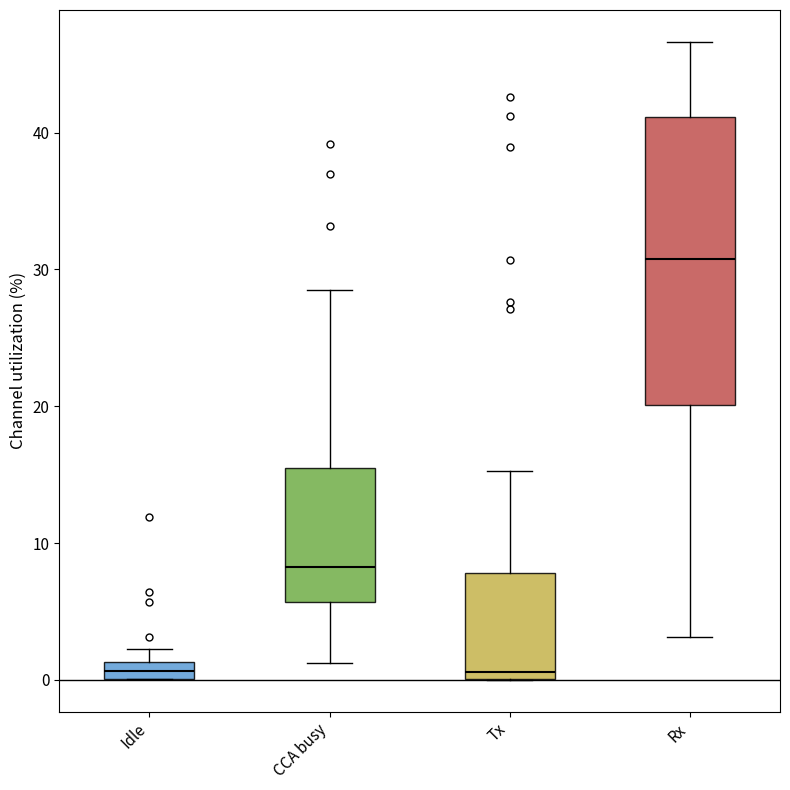

Where is the upper edge of the box for Idle on the y-axis? The values are not printed on the chart, so give them approximately, as read against the axis.

1